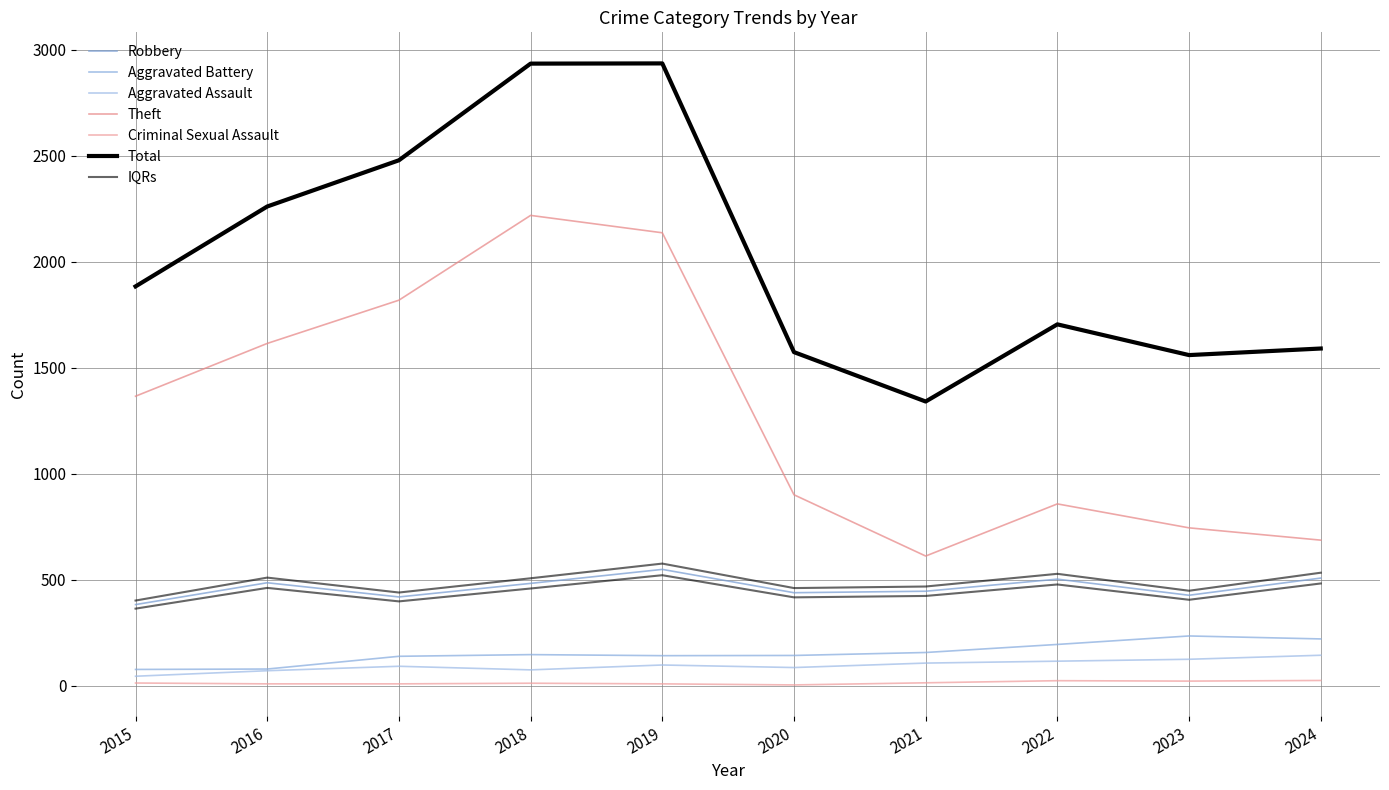

What is the value of the Total point at the 5th from the left?

2935